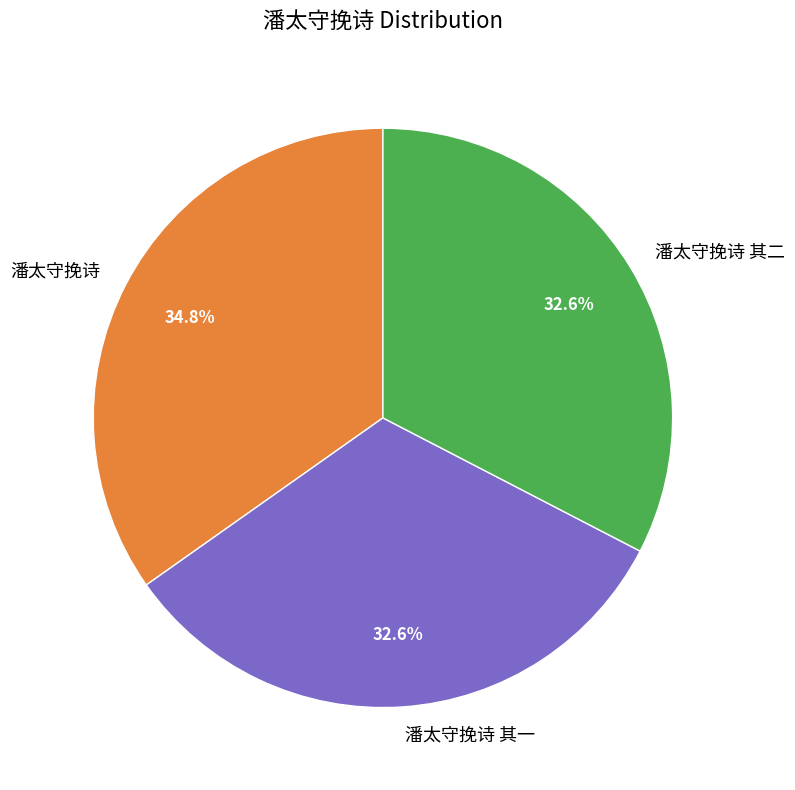

The 潘太守挽诗 slice represents 35% of the pie. True or false?

True